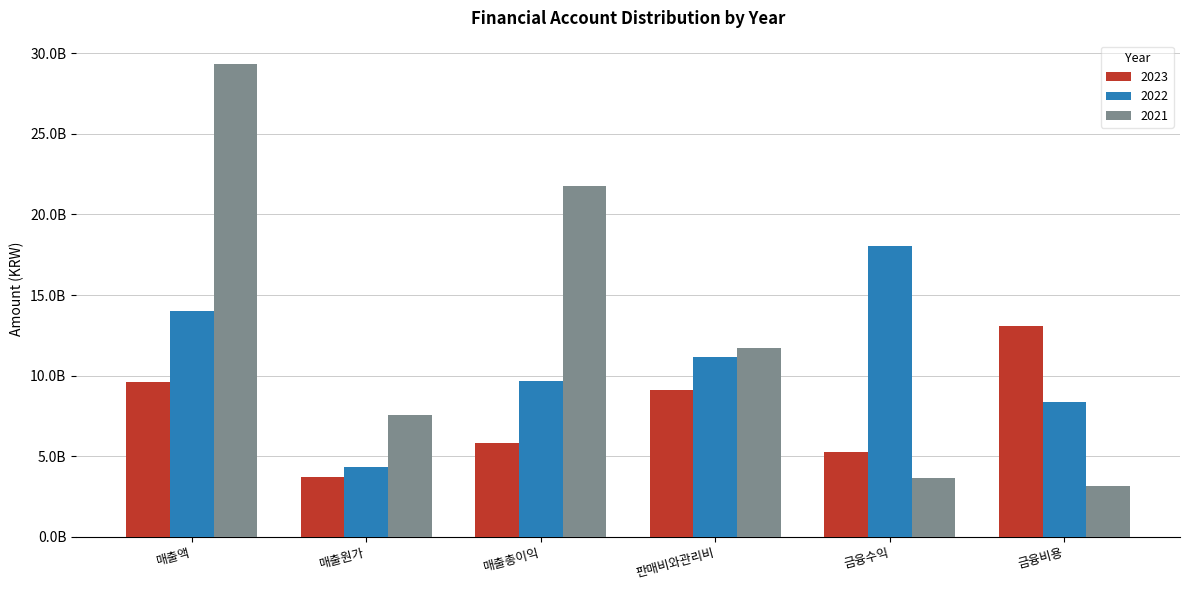

Reading left to right, list all the values displayed in this chart.

2023: 9585444181	3741959704	5843484477	9128443722	5289458183	13055307184
2022: 14006978010	4348762434	9658215576	11137334355	18035933465	8346035793
2021: 29308005128	7535718614	21772286514	11694799113	3631626915	3135374463